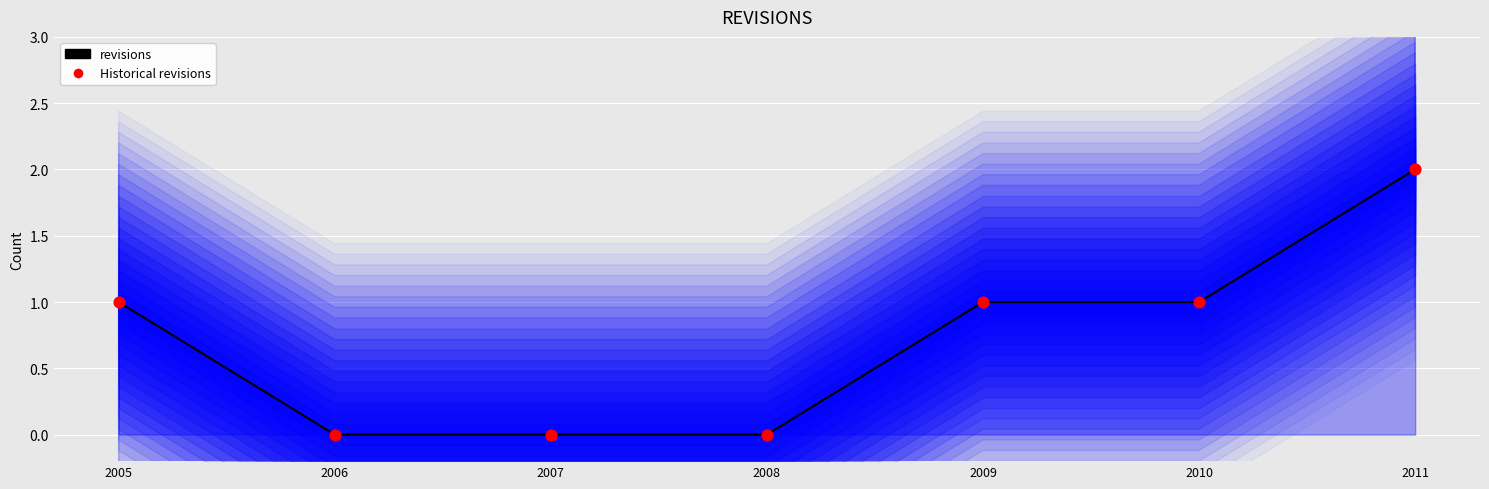

At how many categories does at least one series exceed 0?

4